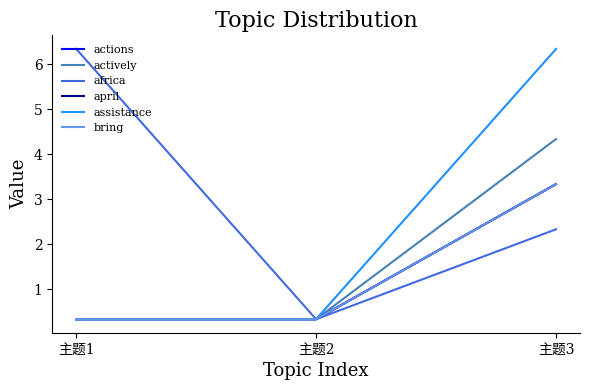

What is the total value across all series at 主题1?

8.0